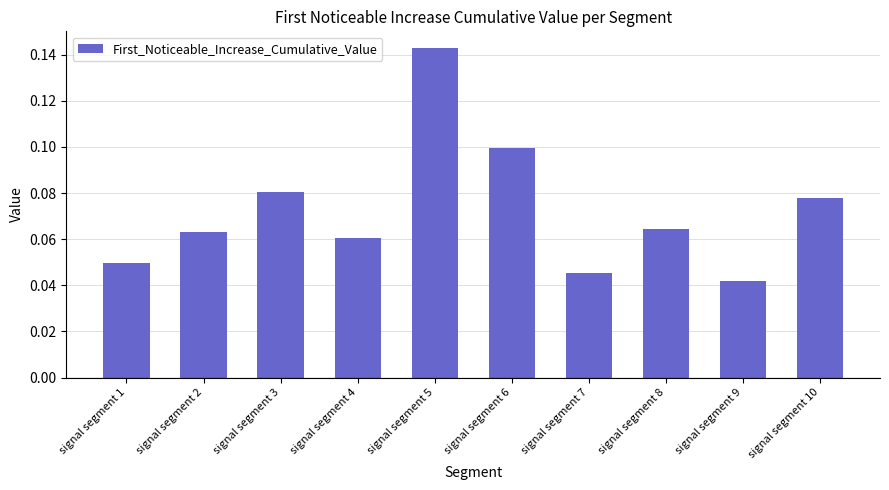

List the labels in order of value, smallest first.

signal segment 9, signal segment 7, signal segment 1, signal segment 4, signal segment 2, signal segment 8, signal segment 10, signal segment 3, signal segment 6, signal segment 5